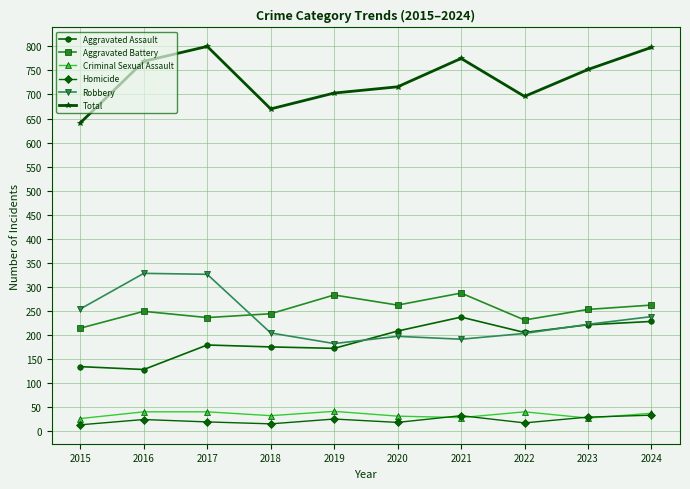

True or false: Criminal Sexual Assault has a value of 32 at 2018.

True